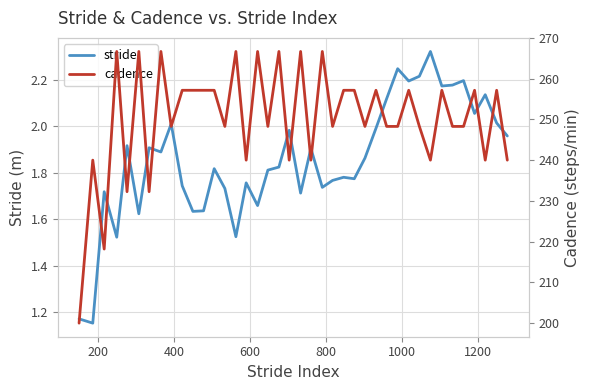

How many data points in cadence are less than 248?

11